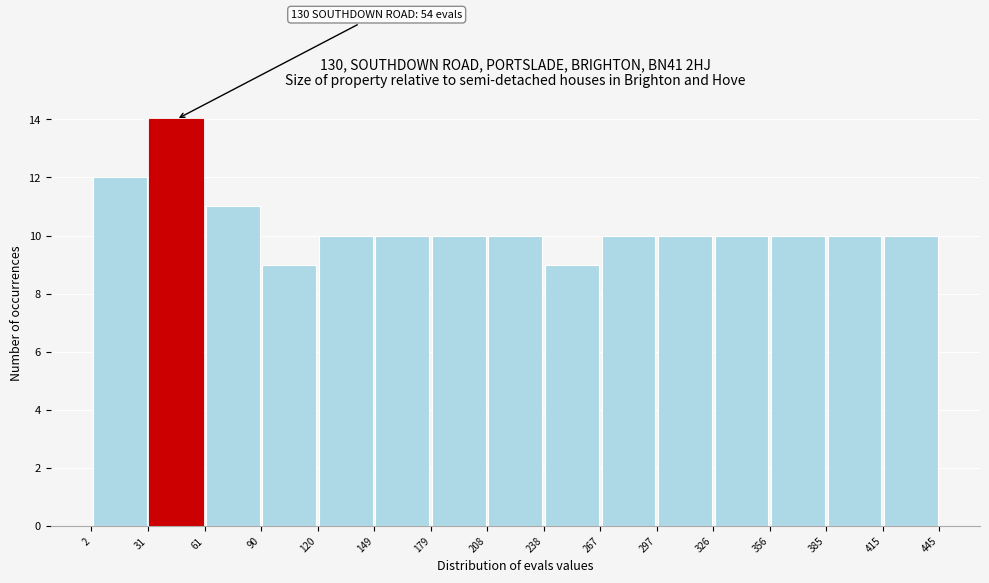

Which range on the x-axis has the tallest bar?

31 to 61